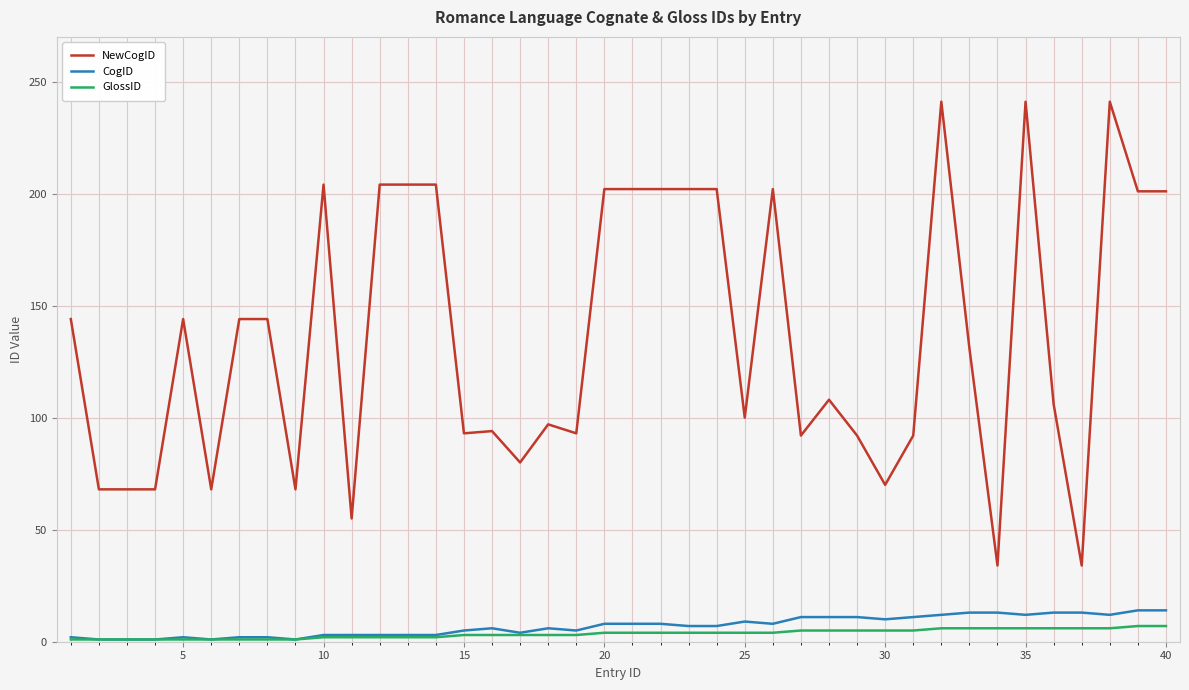

True or false: CogID has more than 1 interior local peaks.

True